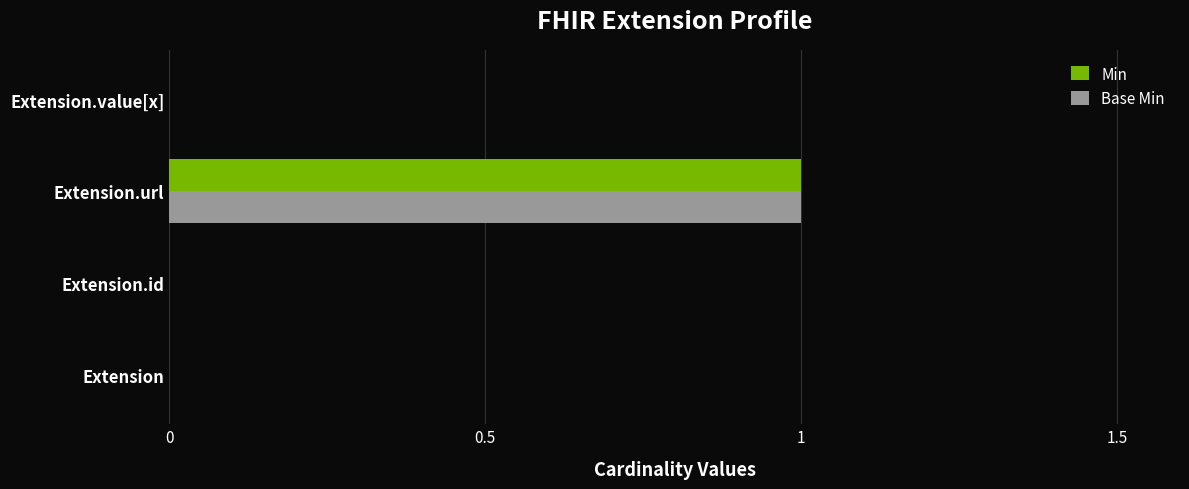

Is it true that Min equals -1 at Extension.id?

False